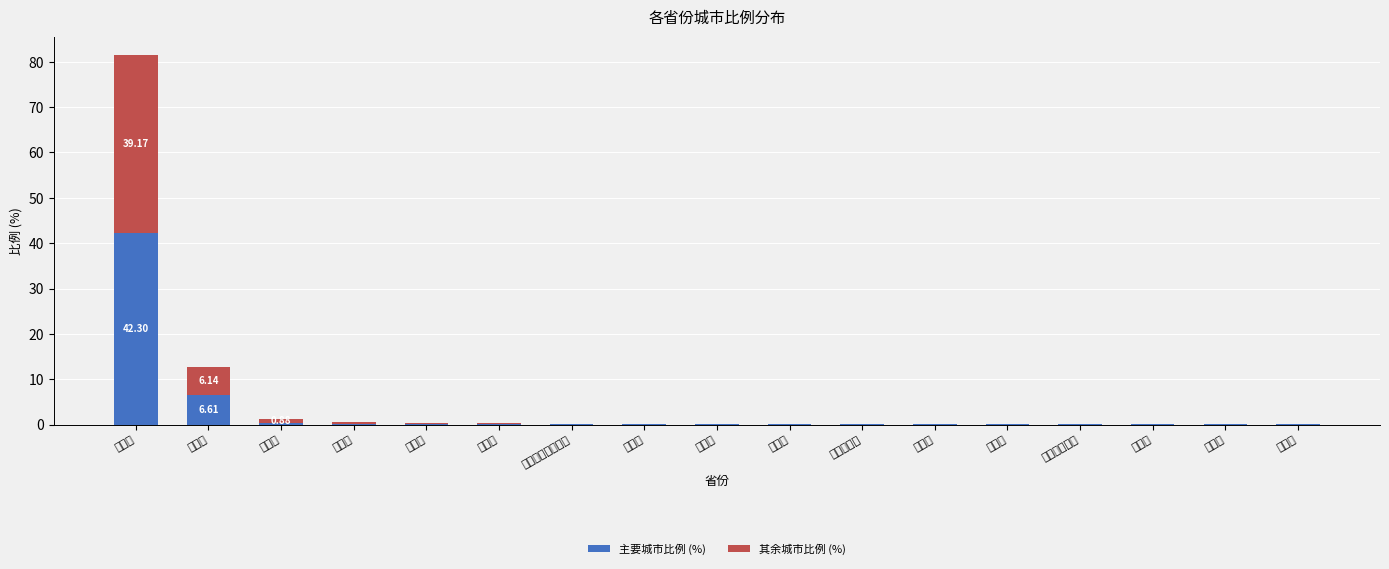

Does the chart contain stacked bars?

Yes